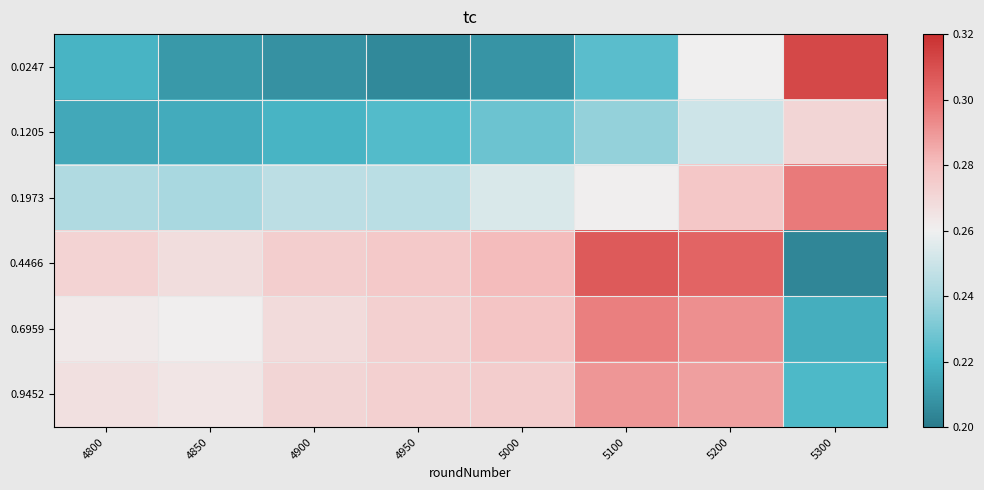

Reading right to left, what are all the values shown in this chart?

0.0247: 5300=0.3	5200=0.3	5100=0.2	5000=0.2	4950=0.2	4900=0.2	4850=0.2	4800=0.2
0.1205: 5300=0.3	5200=0.3	5100=0.2	5000=0.2	4950=0.2	4900=0.2	4850=0.2	4800=0.2
0.1973: 5300=0.3	5200=0.3	5100=0.3	5000=0.3	4950=0.2	4900=0.2	4850=0.2	4800=0.2
0.4466: 5300=0.2	5200=0.3	5100=0.3	5000=0.3	4950=0.3	4900=0.3	4850=0.3	4800=0.3
0.6959: 5300=0.2	5200=0.3	5100=0.3	5000=0.3	4950=0.3	4900=0.3	4850=0.3	4800=0.3
0.9452: 5300=0.2	5200=0.3	5100=0.3	5000=0.3	4950=0.3	4900=0.3	4850=0.3	4800=0.3